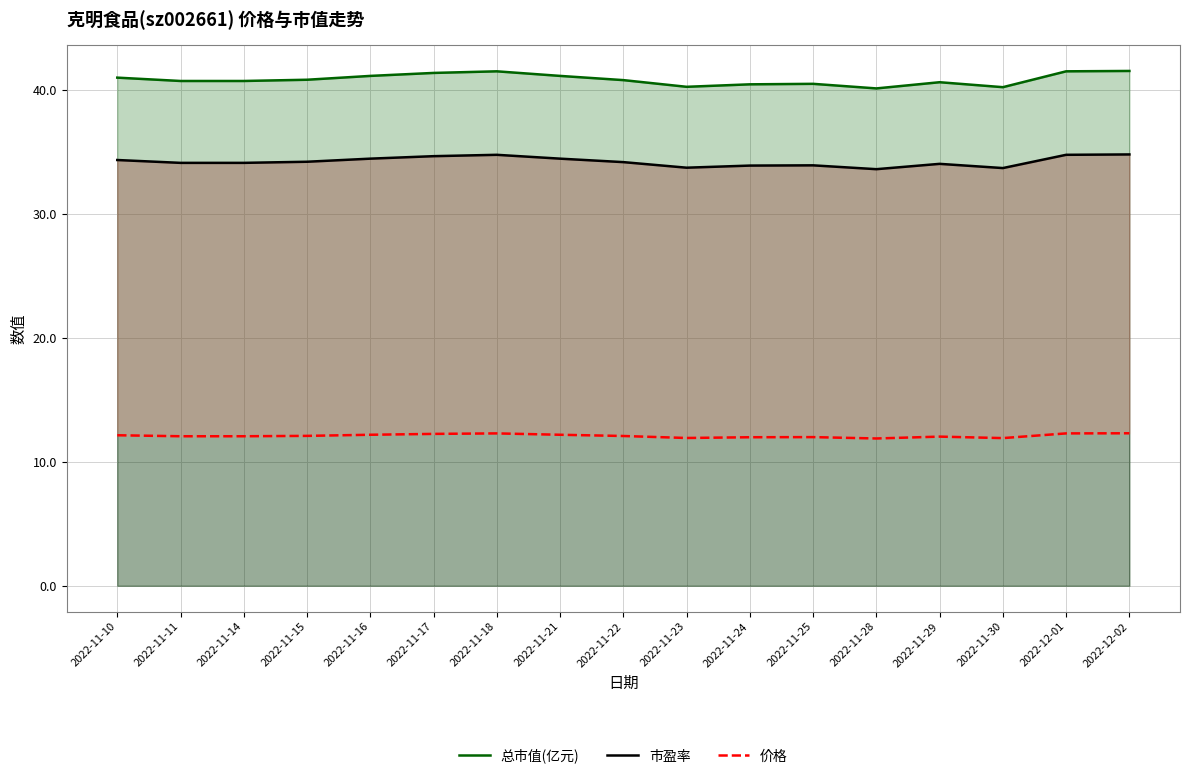

What is the sum of the 总市值(亿元) values at 2022-11-17 and 2022-11-28?

81.5